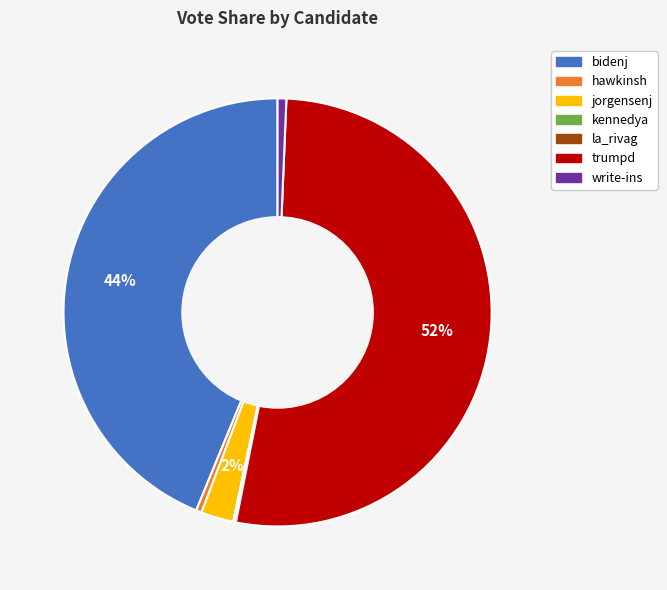

Which slice is the largest?

trumpd